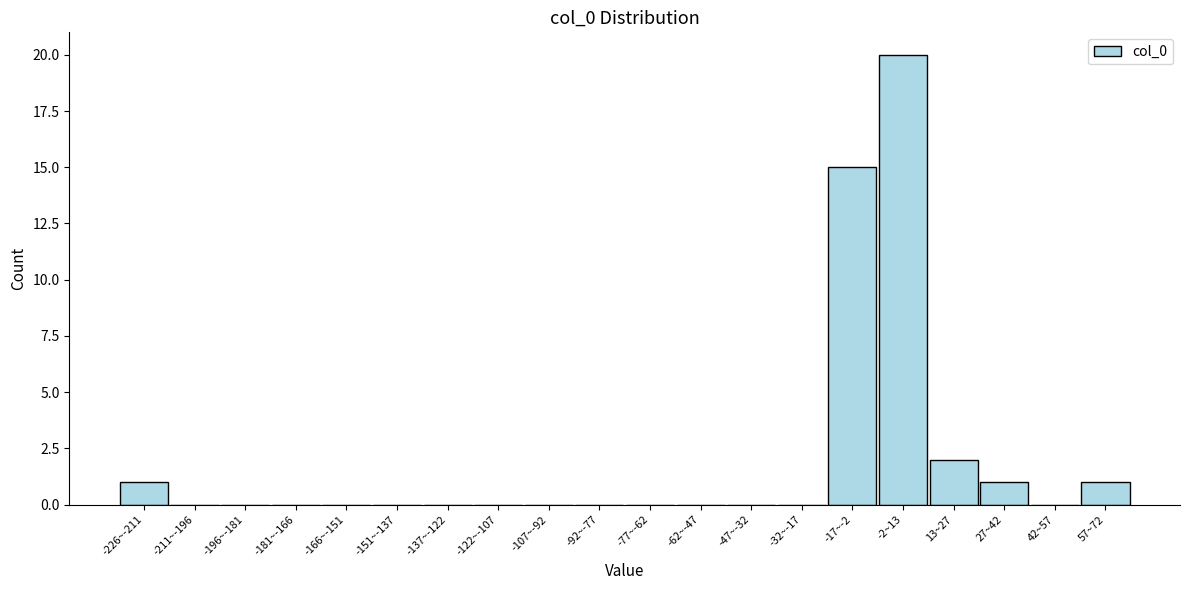

Reading left to right, what are all the values shown in this chart?

-226~-211=1	-211~-196=0	-196~-181=0	-181~-166=0	-166~-151=0	-151~-137=0	-137~-122=0	-122~-107=0	-107~-92=0	-92~-77=0	-77~-62=0	-62~-47=0	-47~-32=0	-32~-17=0	-17~-2=15	-2~13=20	13~27=2	27~42=1	42~57=0	57~72=1